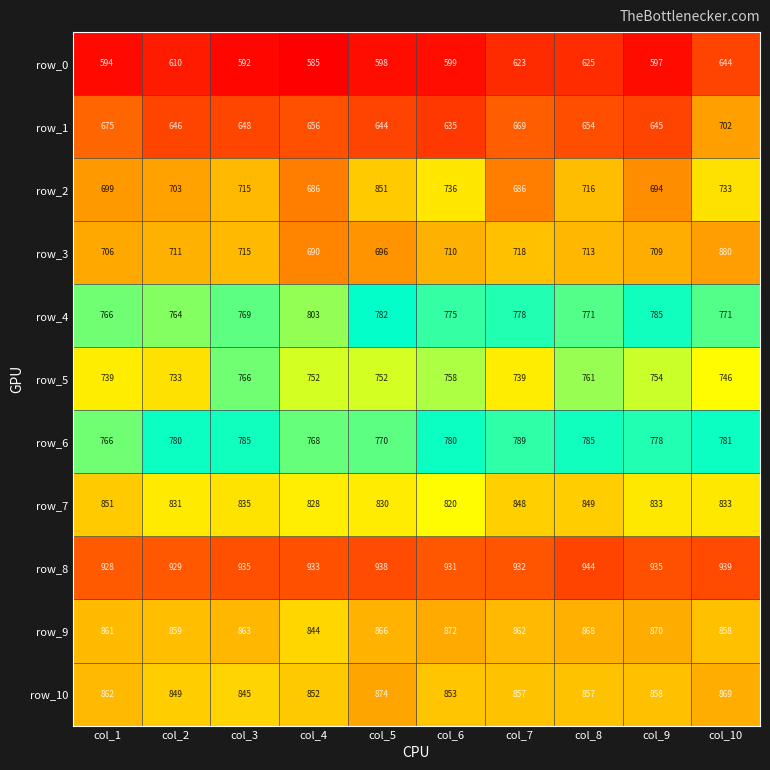

What is the total value across all series at col_1?

8447